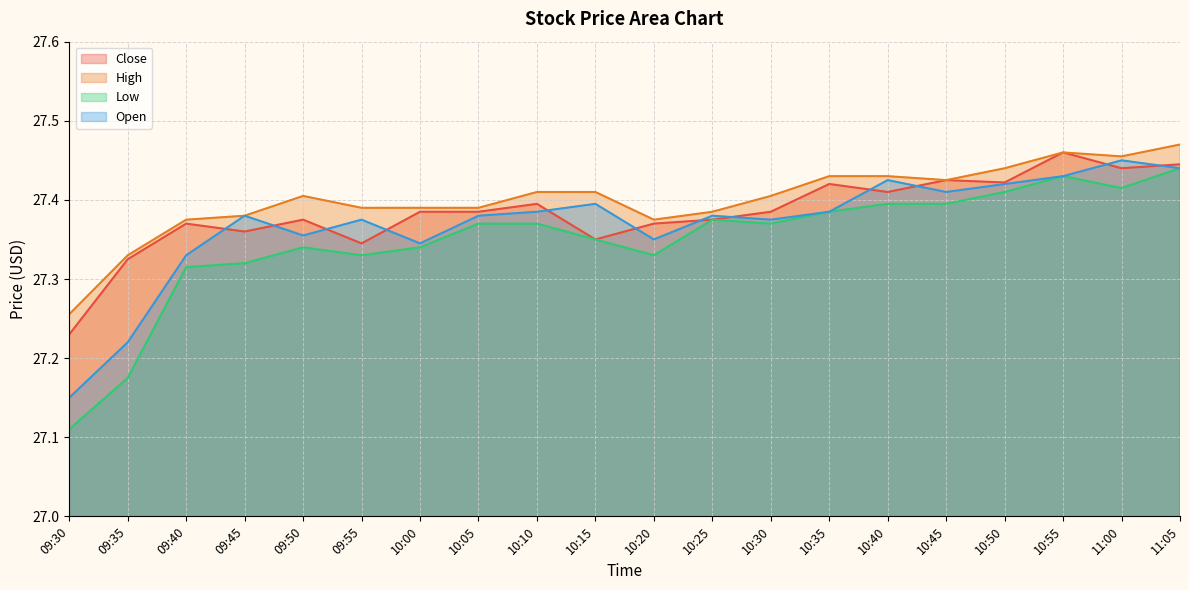

Reading left to right, transcribe all the data shown in this chart.

Close: 27.2	27.3	27.4	27.4	27.4	27.3	27.4	27.4	27.4	27.4	27.4	27.4	27.4	27.4	27.4	27.4	27.4	27.5	27.4	27.4
High: 27.3	27.3	27.4	27.4	27.4	27.4	27.4	27.4	27.4	27.4	27.4	27.4	27.4	27.4	27.4	27.4	27.4	27.5	27.5	27.5
Low: 27.1	27.2	27.3	27.3	27.3	27.3	27.3	27.4	27.4	27.4	27.3	27.4	27.4	27.4	27.4	27.4	27.4	27.4	27.4	27.4
Open: 27.1	27.2	27.3	27.4	27.4	27.4	27.3	27.4	27.4	27.4	27.4	27.4	27.4	27.4	27.4	27.4	27.4	27.4	27.5	27.4